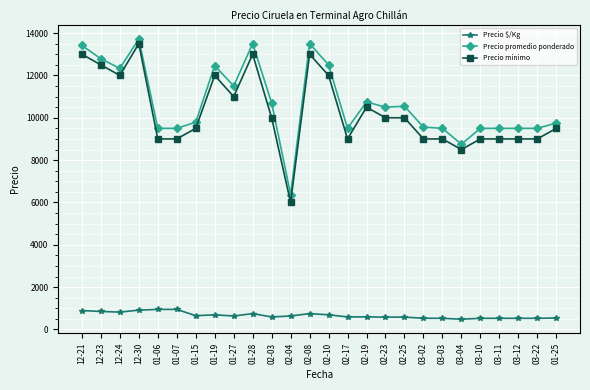

True or false: Precio promedio ponderado and Precio $/Kg intersect in this chart.

False